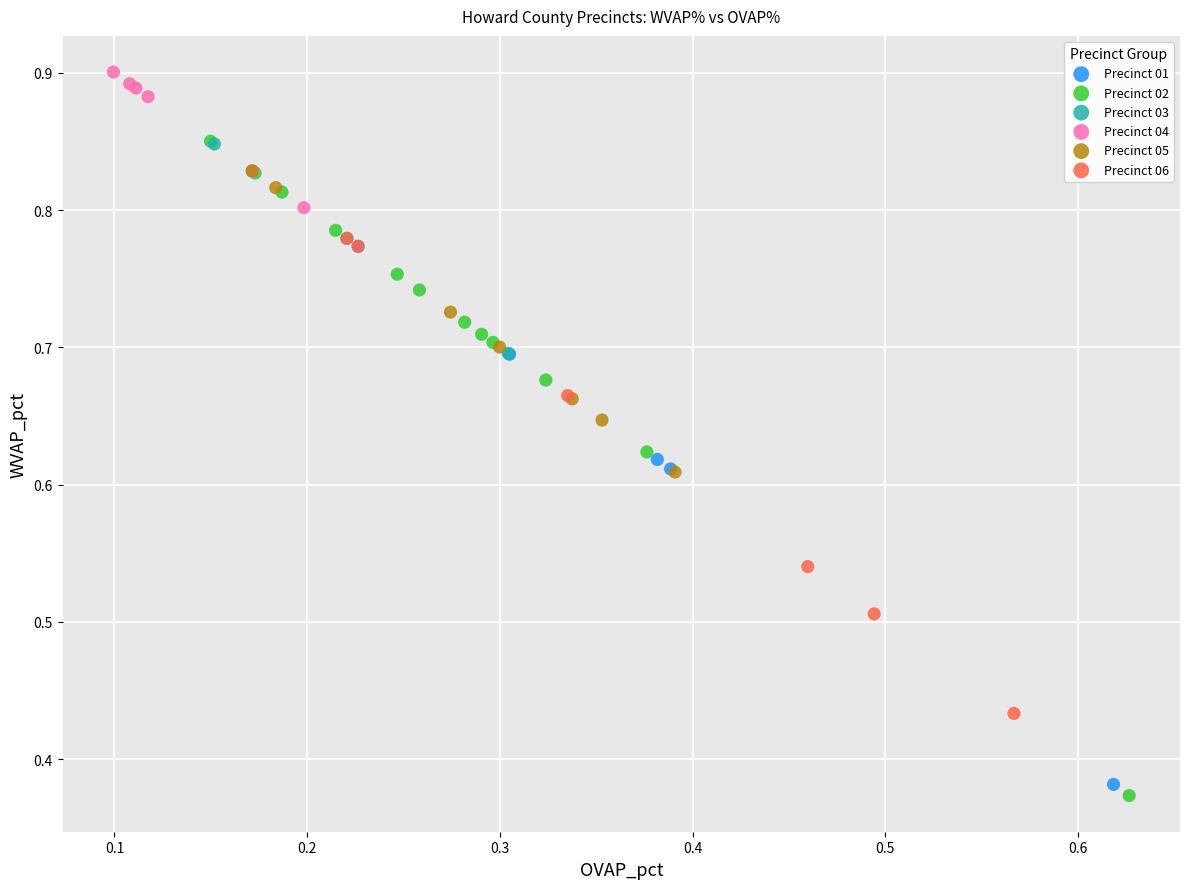

What are all the series names shown in the legend?

Precinct 01, Precinct 02, Precinct 03, Precinct 04, Precinct 05, Precinct 06